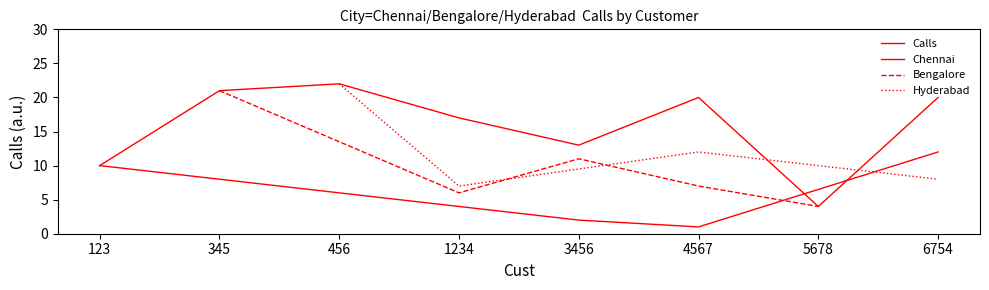

The Hyderabad series shows 4 at 6754. True or false?

False